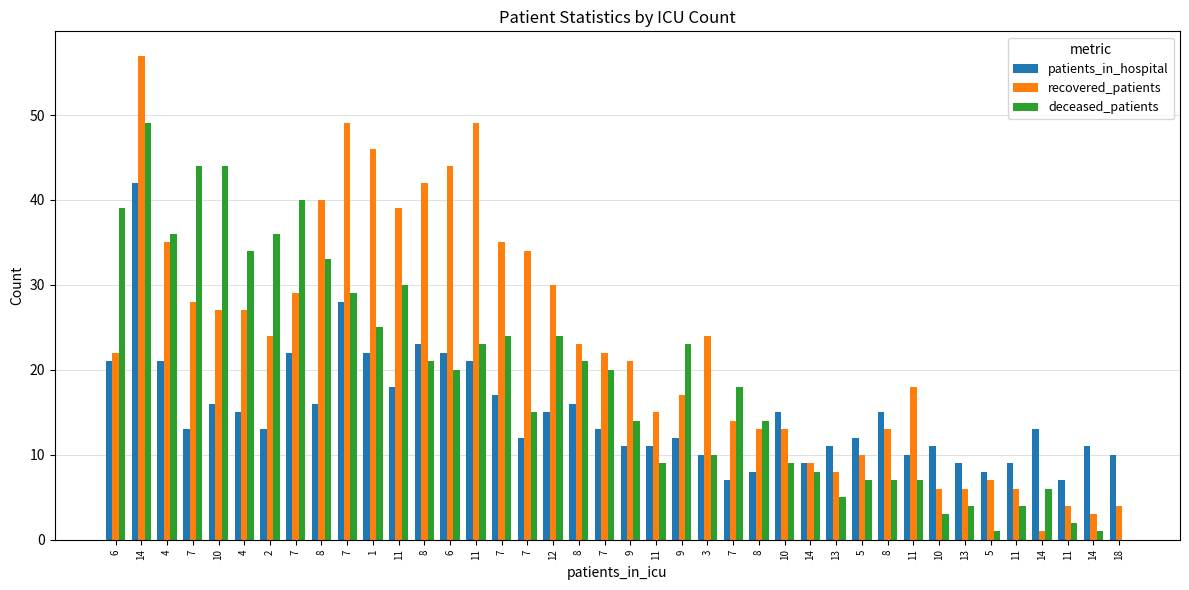

Is it true that deceased_patients equals 21 at 8?

True